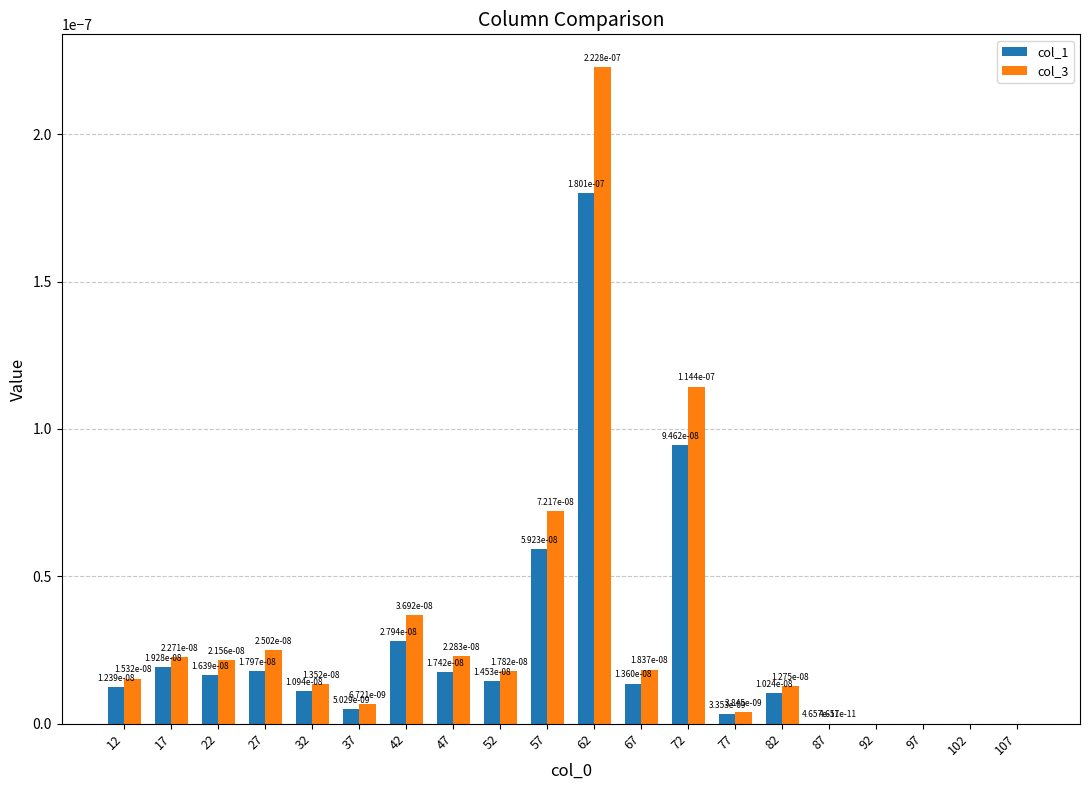

The col_1 series shows 0.0 at 97. True or false?

True